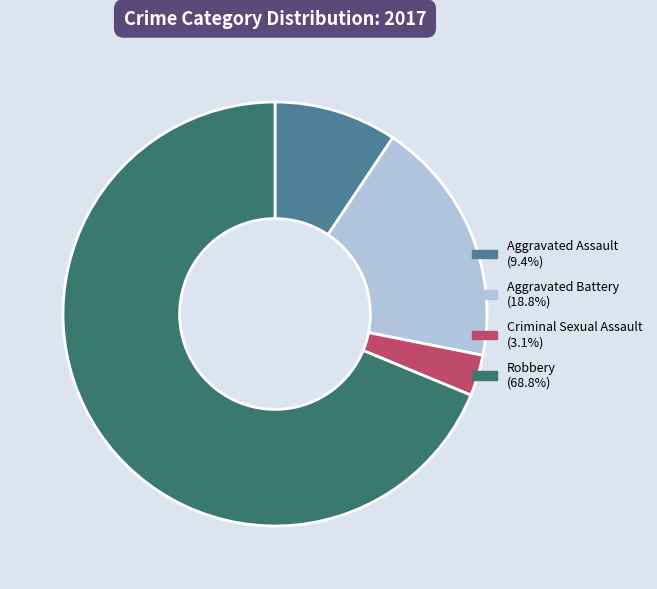

Combined, do Criminal Sexual Assault and Aggravated Battery account for over 50%?

No